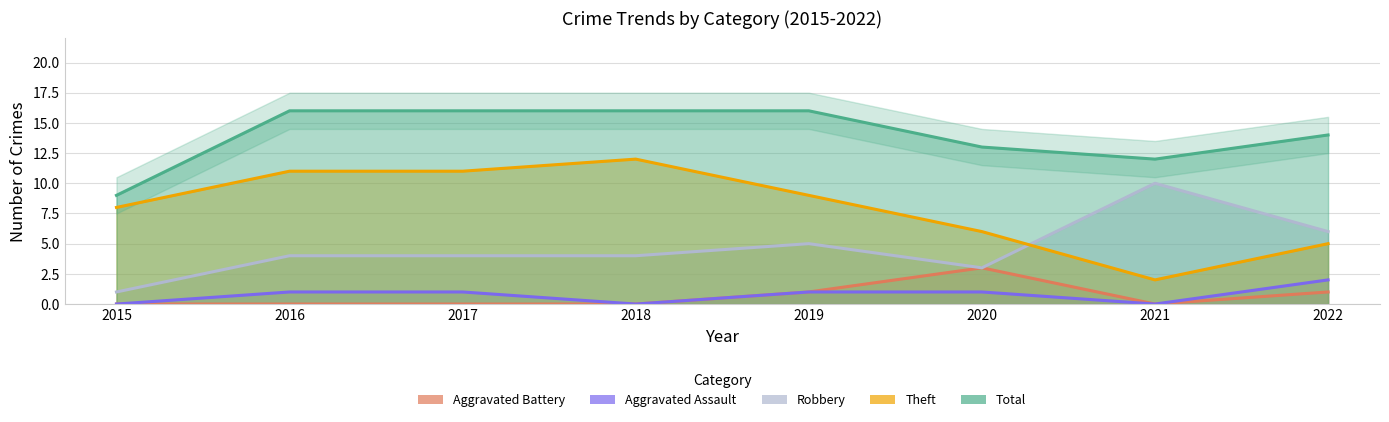

Which series has the largest total across all categories?

Total